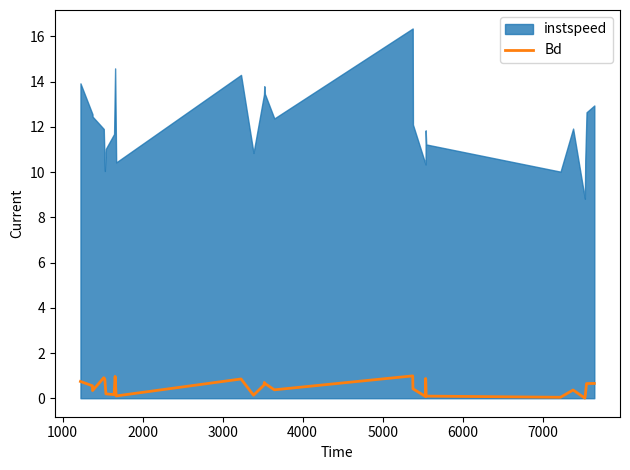

What is the highest value of the Bd series?

1.0